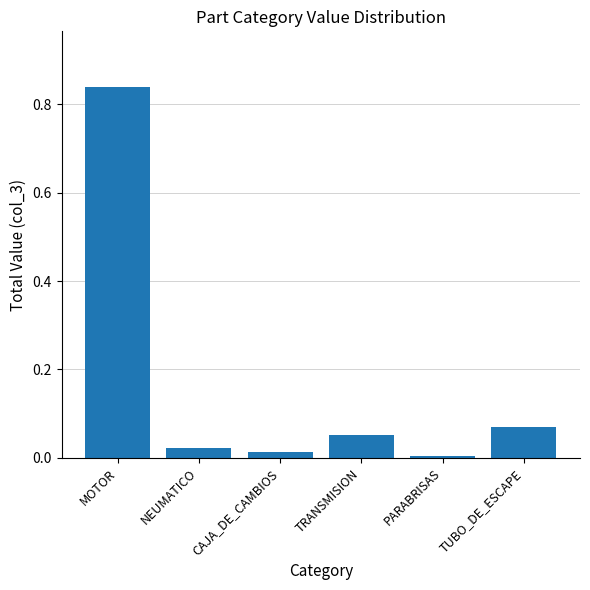

Which has a higher value, MOTOR or TUBO_DE_ESCAPE?

MOTOR